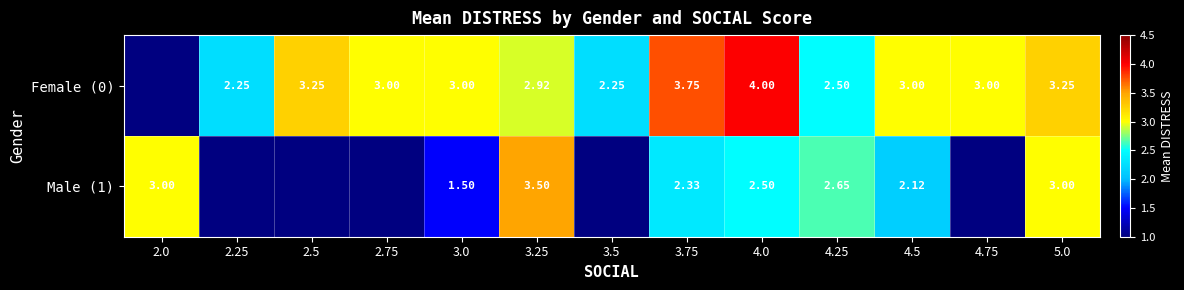

Rank the series by their maximum value, from highest to lowest.

Female (0), Male (1)